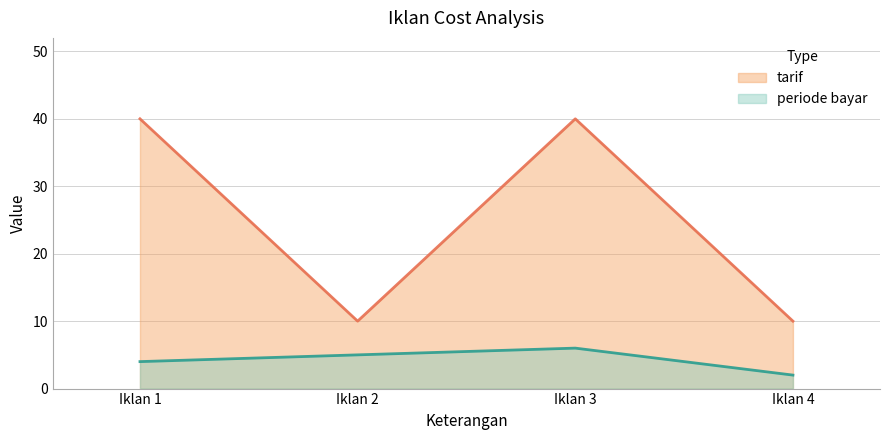

Rank the series at Iklan 3 from lowest to highest value.

periode bayar, tarif